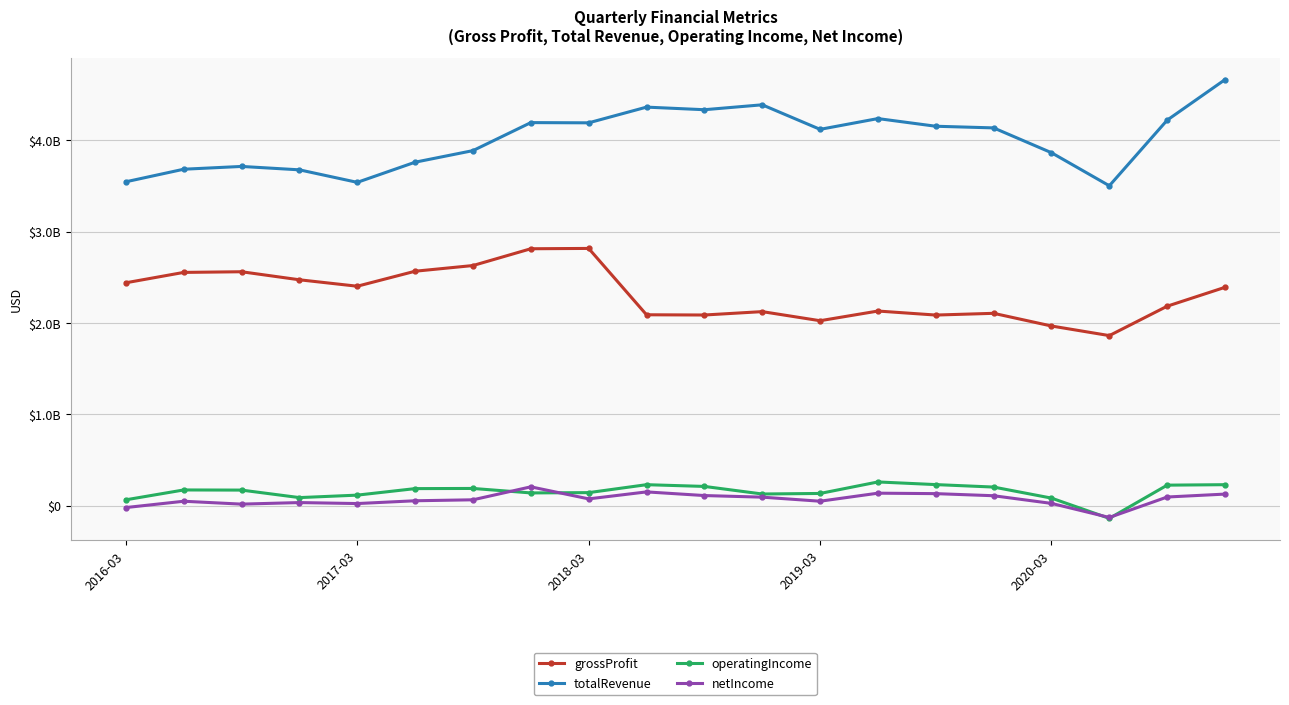

Is this an area chart (filled region under the line)?

No